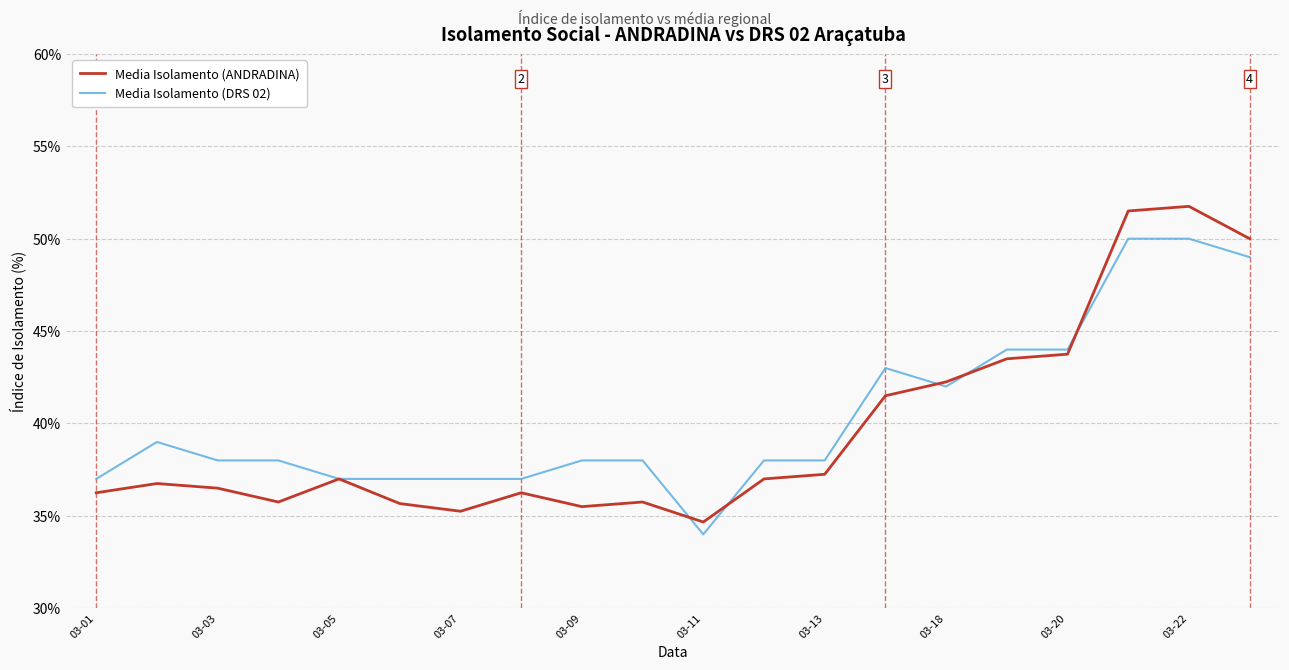

List the series in order of their peak value, highest first.

Media Isolamento (ANDRADINA), Media Isolamento (DRS 02)